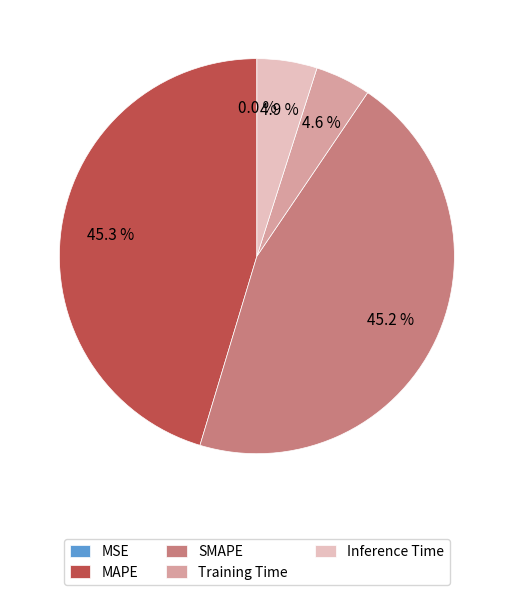

Does Training Time represent more than half of the total?

No